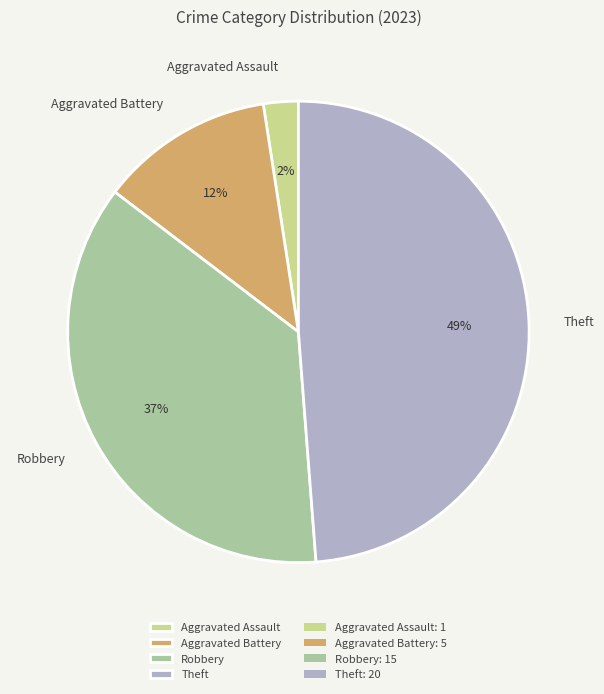

Is the sum of Aggravated Assault and Aggravated Battery greater than half?

No